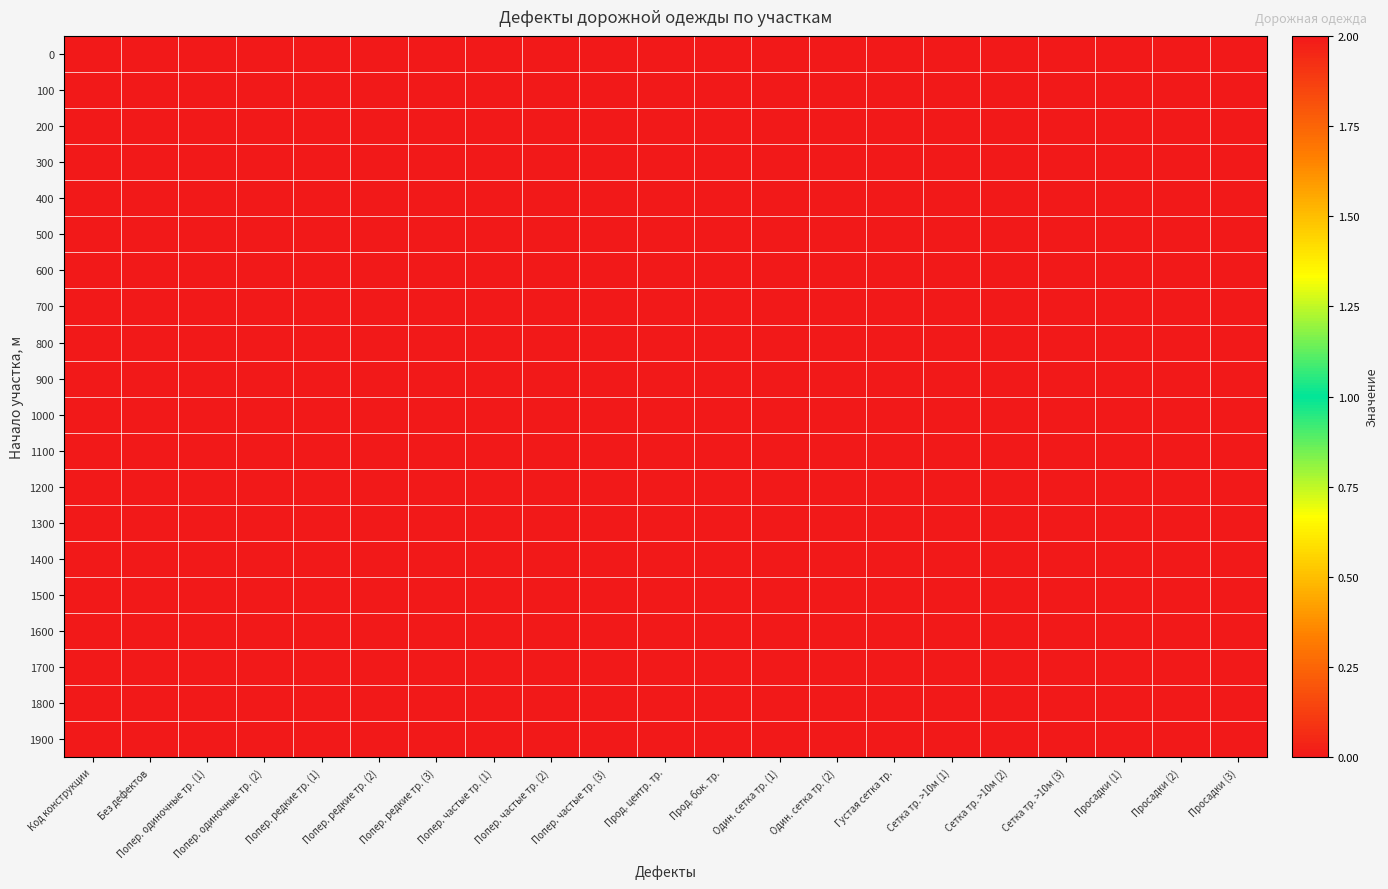

Count the number of data series in this chart.

20